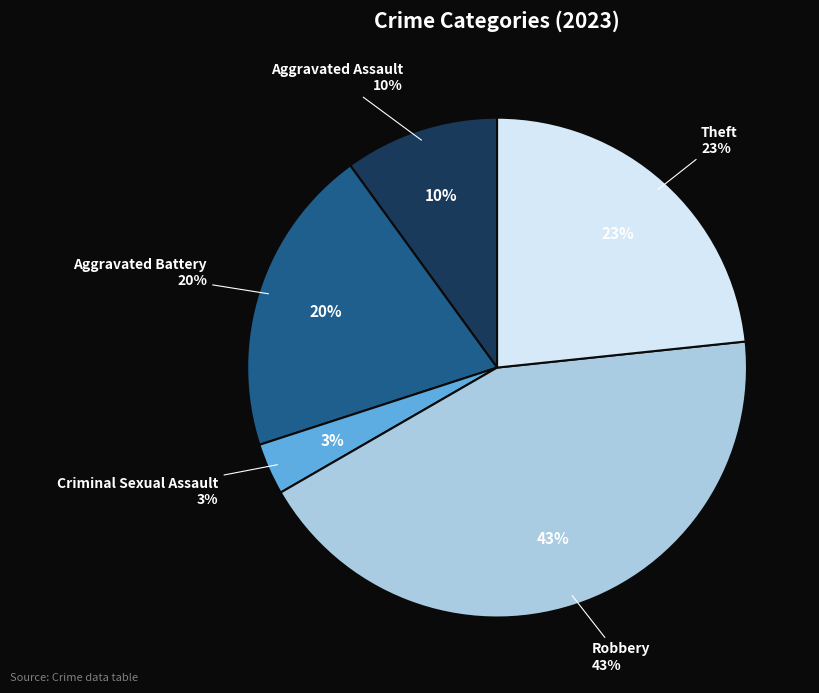

Count the number of slices in the pie.

6